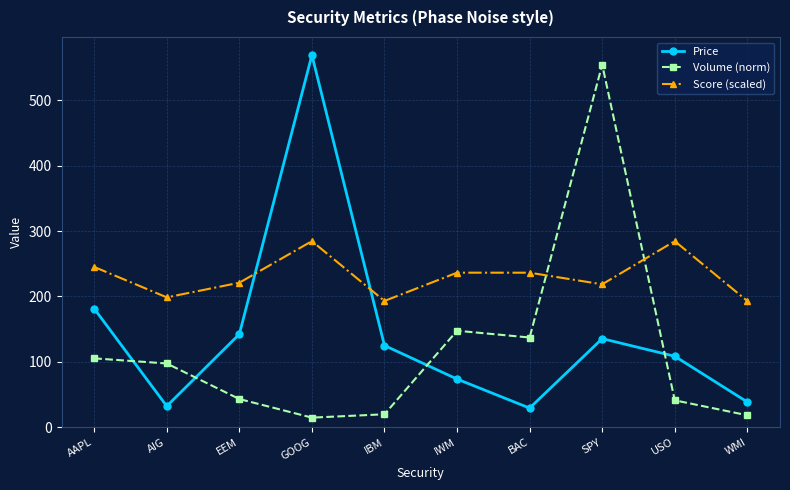

Read the Score (scaled) value at IBM.

193.2